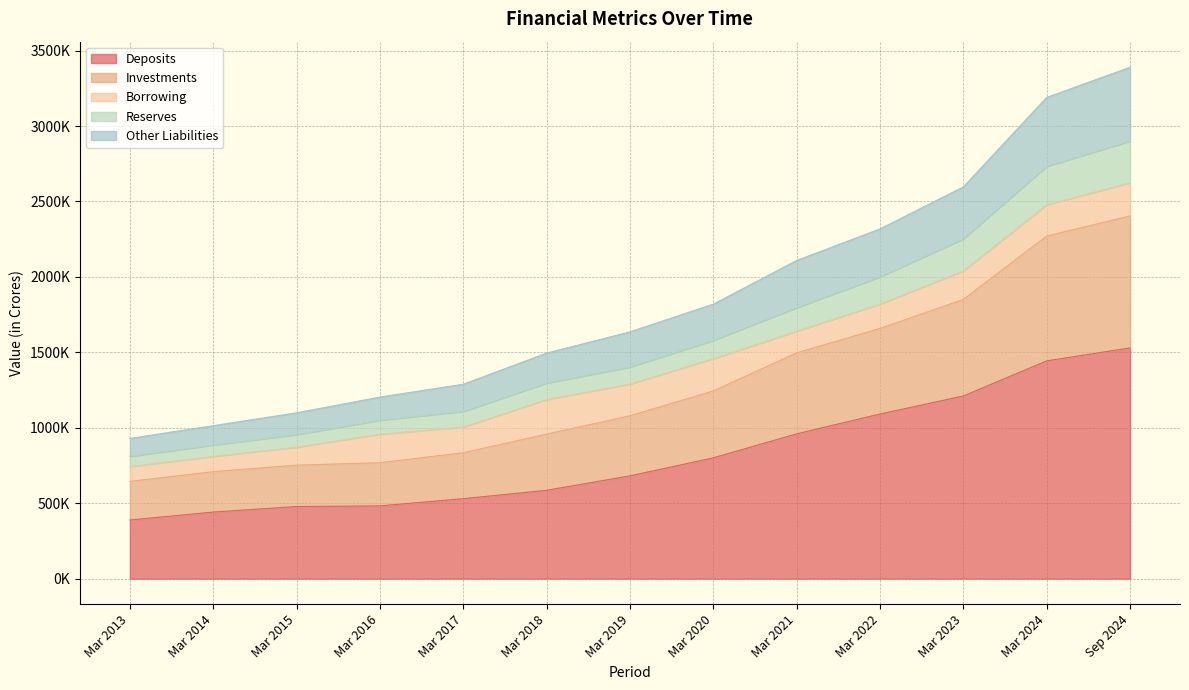

True or false: Other Liabilities and Reserves intersect in this chart.

False